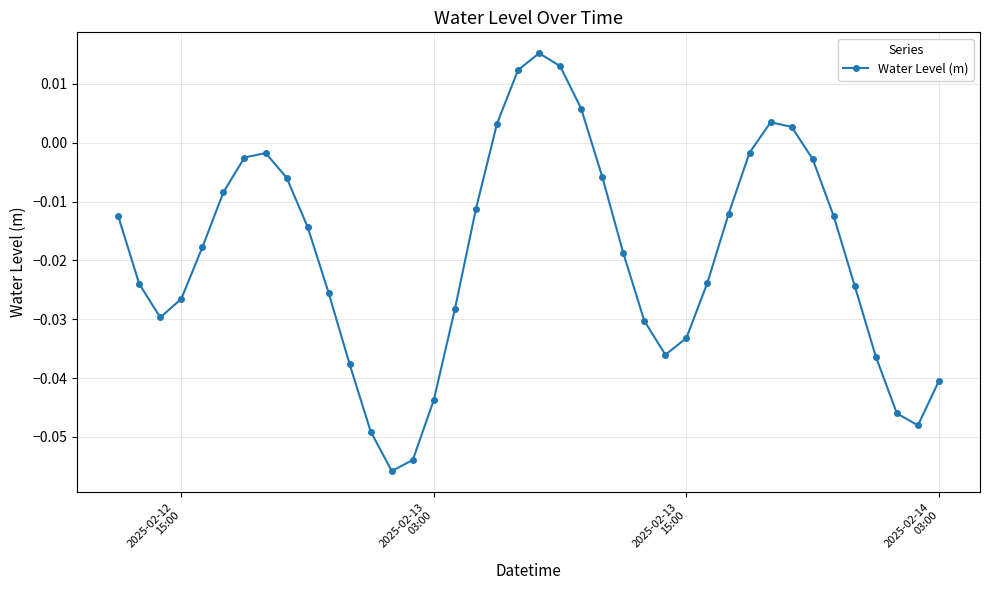

True or false: the data has more than 0 interior local peaks.

True